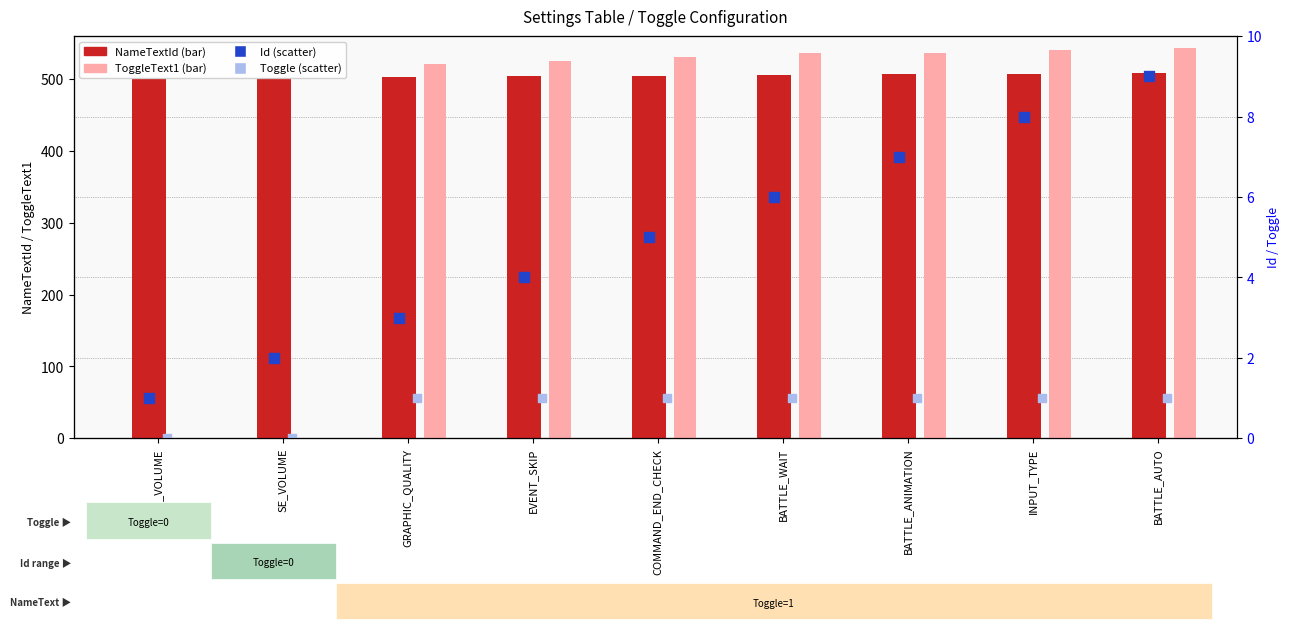

Is the value of Toggle at INPUT_TYPE greater than the value of ToggleText1 at COMMAND_END_CHECK?

No